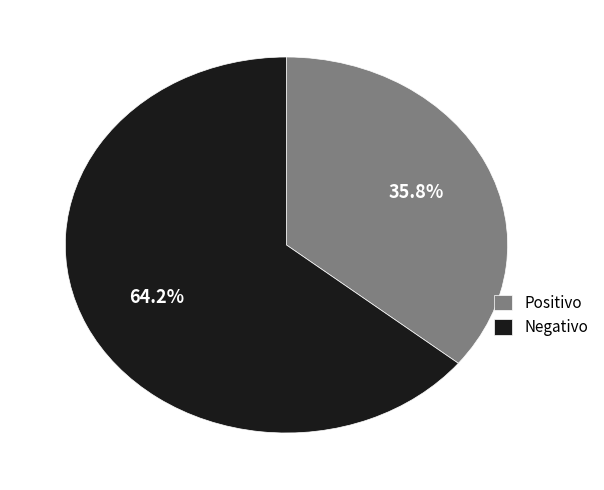

To the nearest percent, what is the average slice percentage?

50%